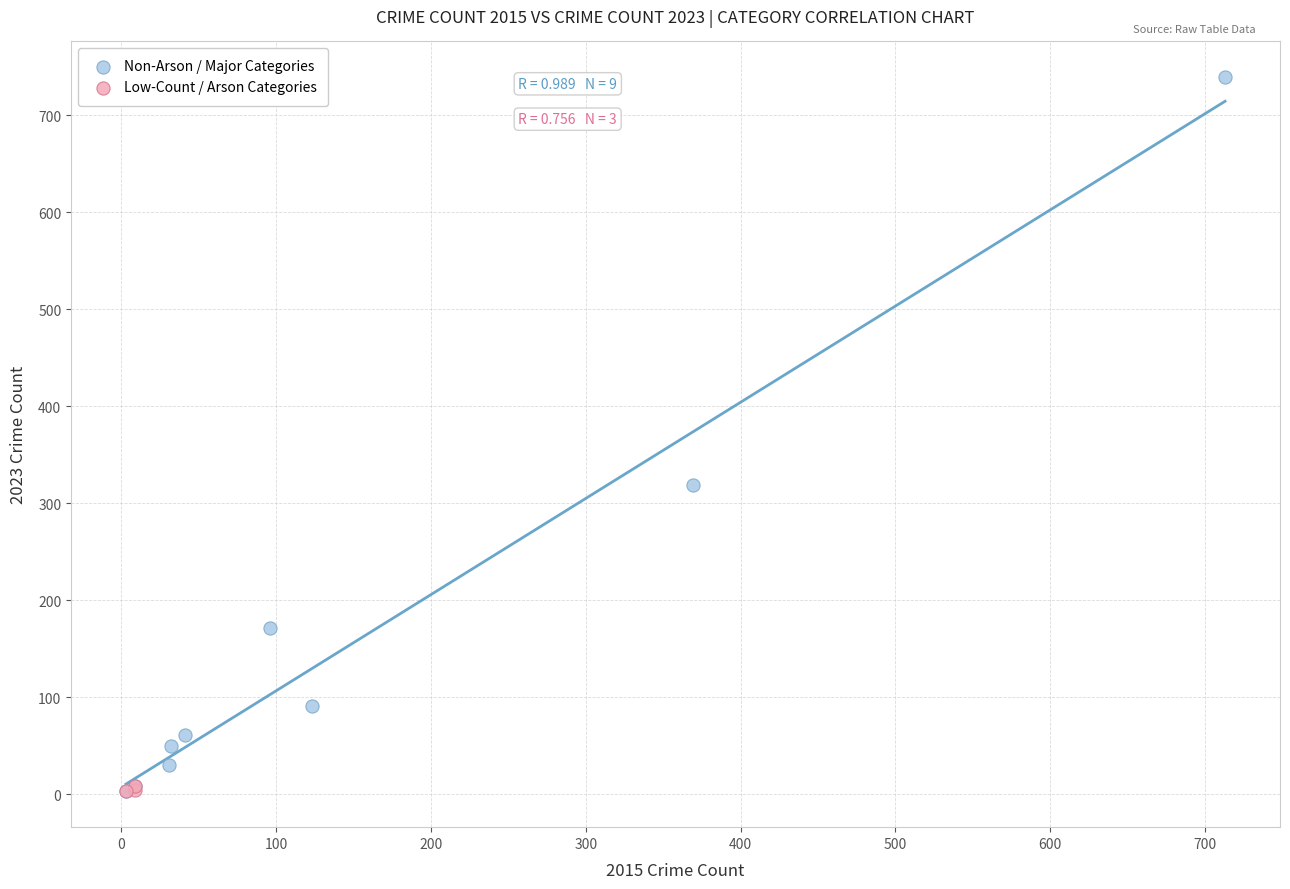

Which series reaches the maximum Y coordinate?

Non-Arson / Major Categories